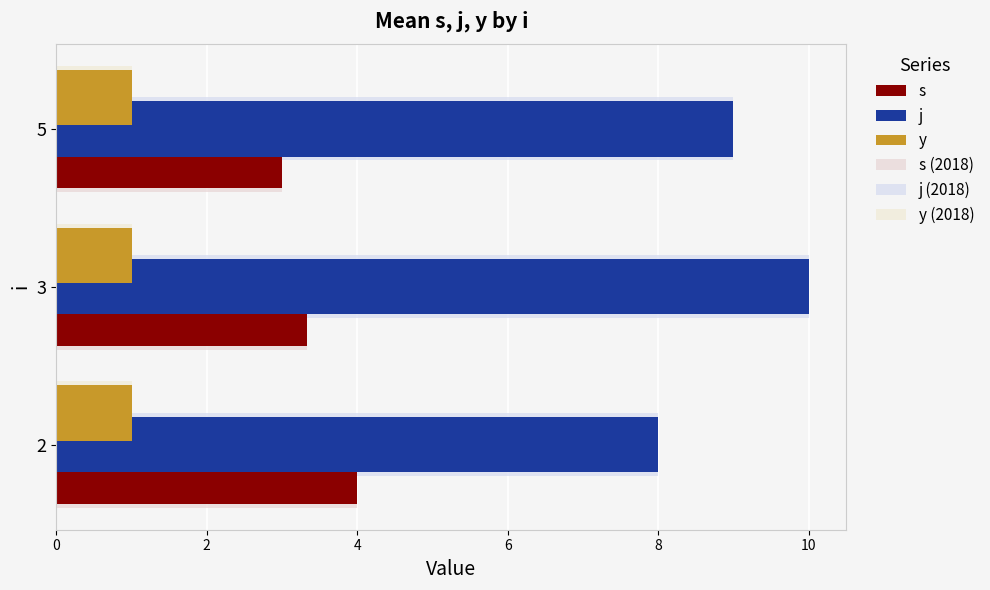

How many categories are shown in the chart?

3